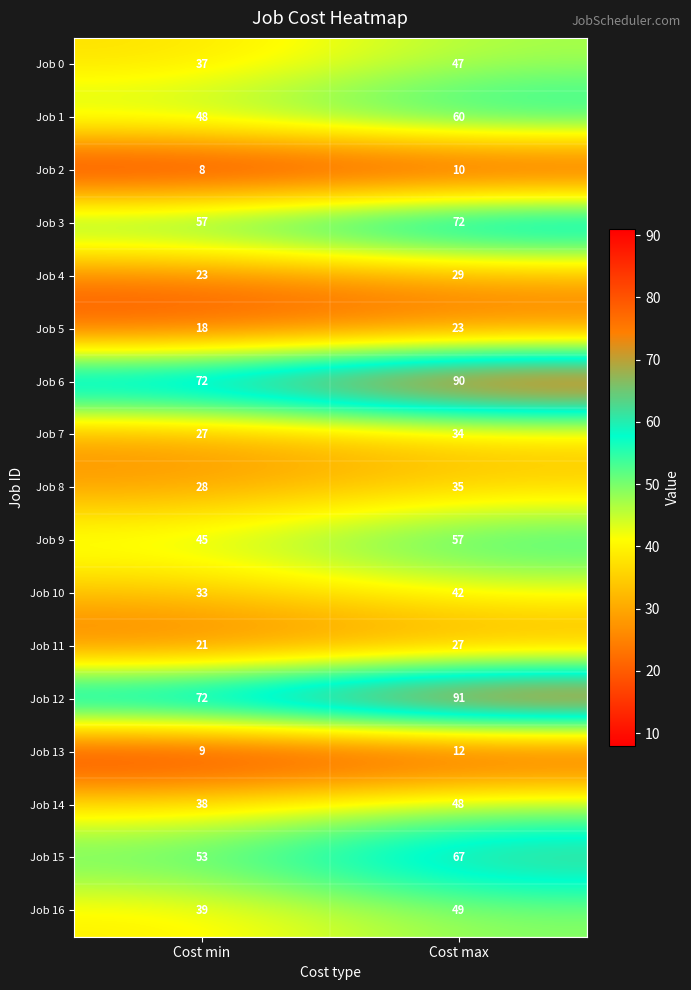

What is the highest value of the Job 1 series?

60